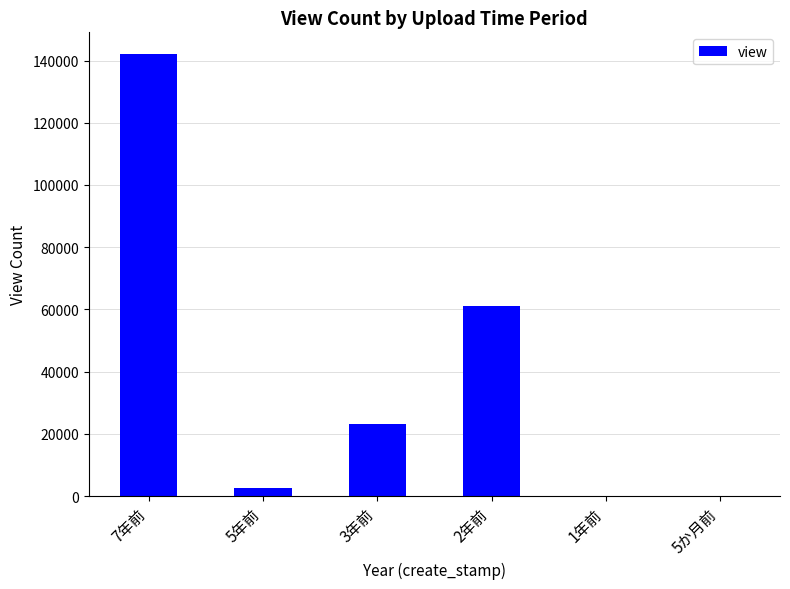

The value at 2年前 is 93919. True or false?

False